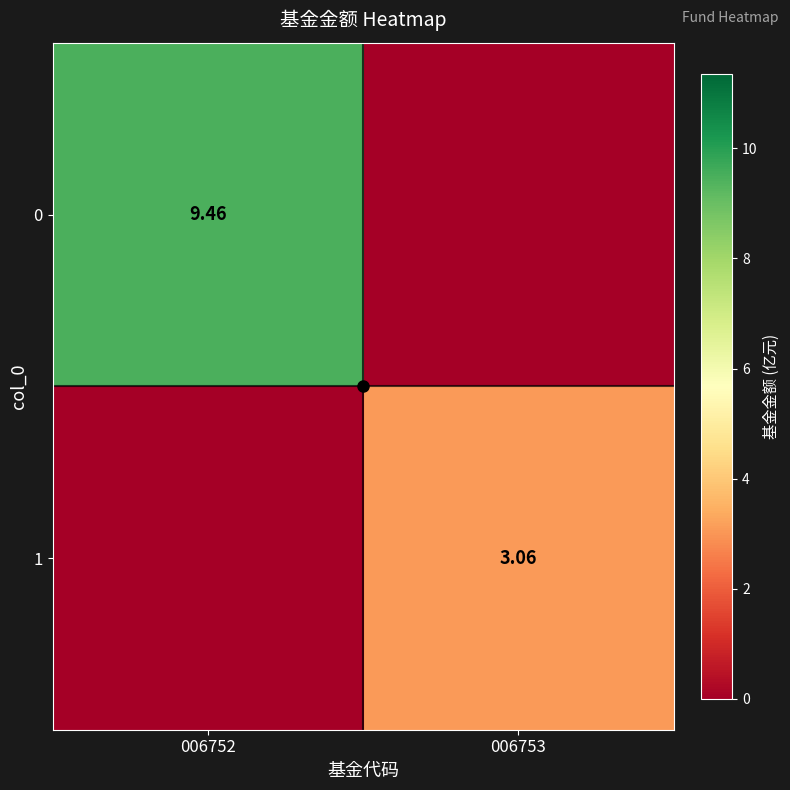

Rank the categories by 0 value from lowest to highest.

006753, 006752